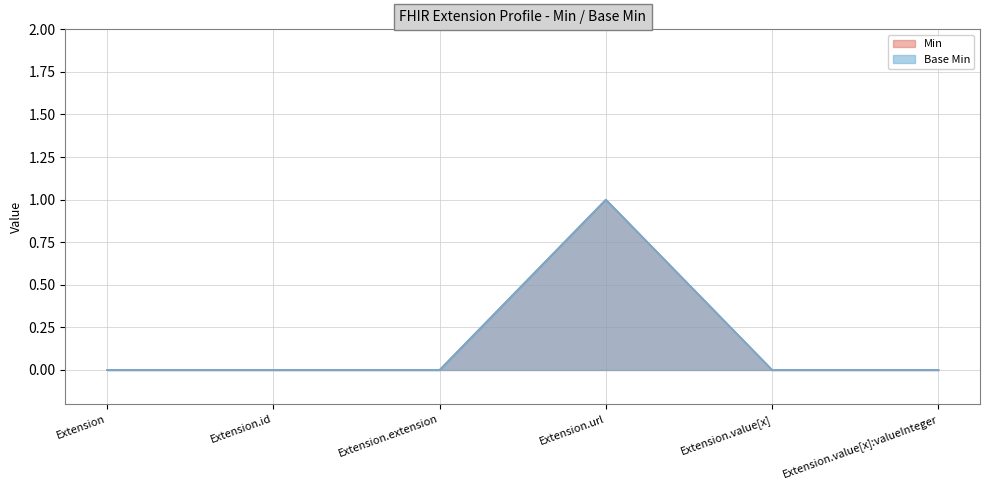

What is the label of the 3rd point from the left?

Extension.extension